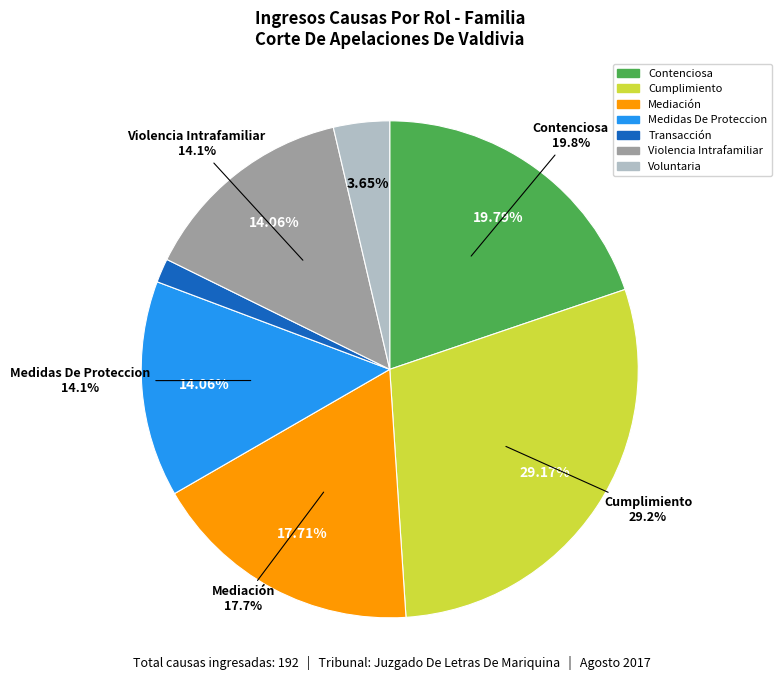

Does Cumplimiento account for over 50% of the chart?

No